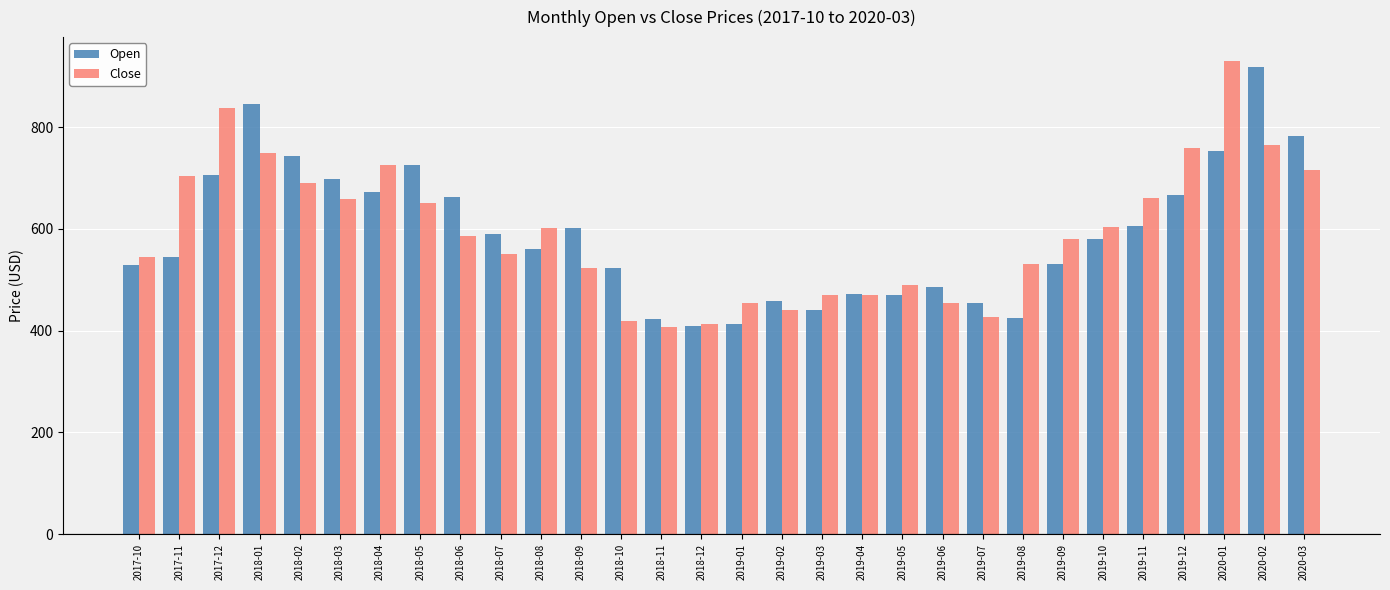

What is the sum of all Close values?

17815.3